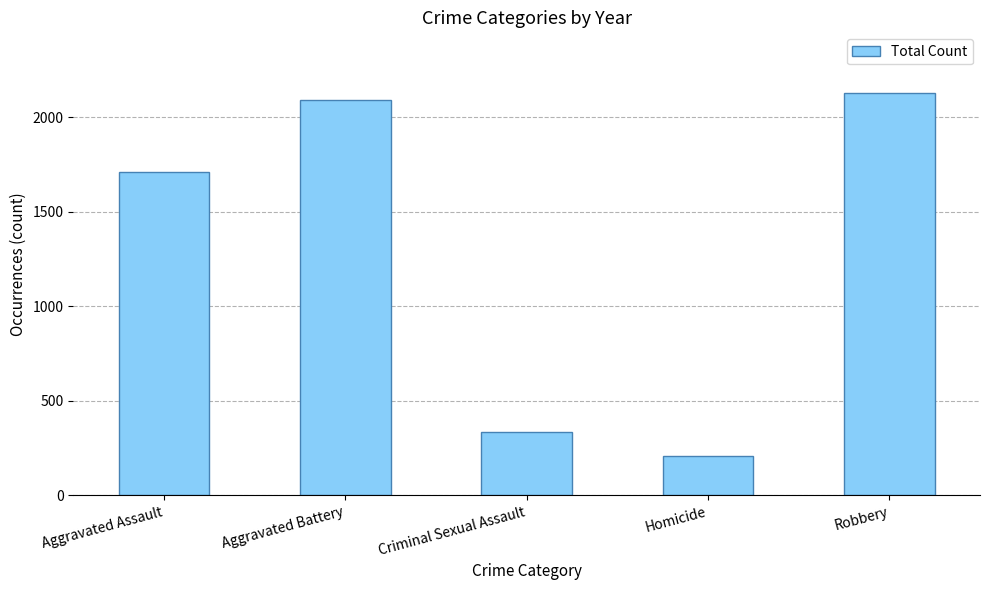

What is the maximum value shown in the chart?

2131